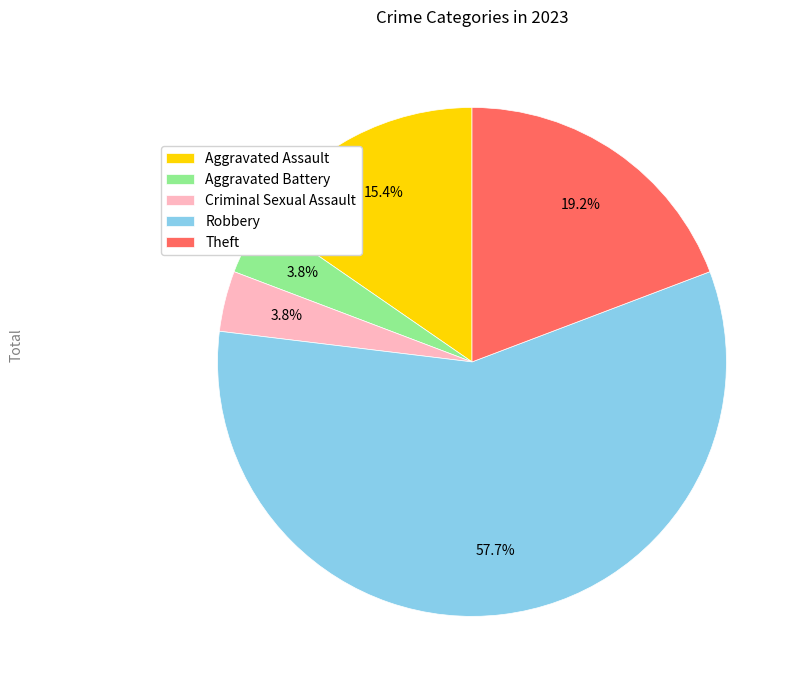

Which category has the biggest portion of the pie?

Robbery